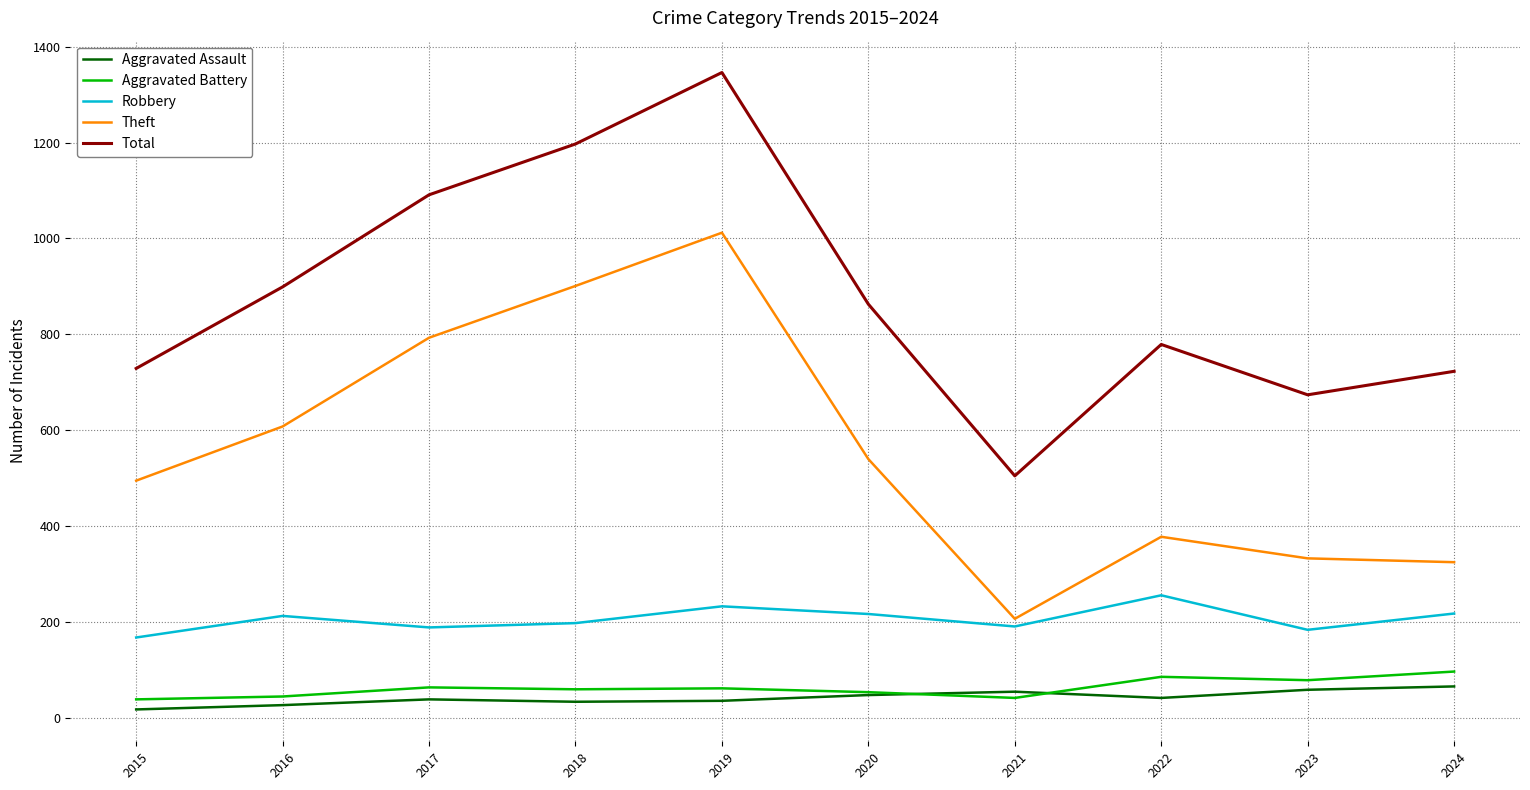

True or false: Aggravated Assault and Total cross at least once.

False